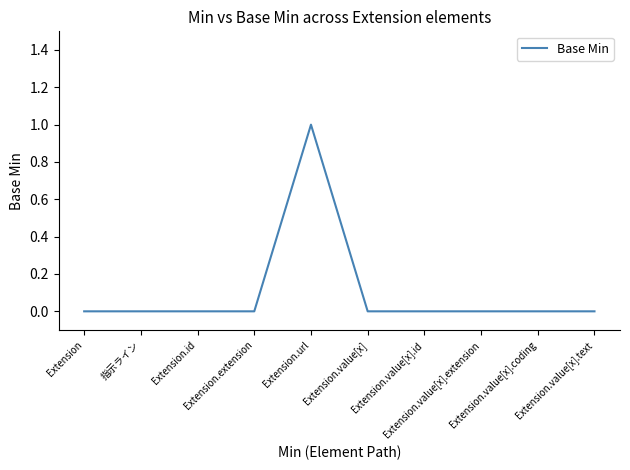

How many lines are shown in the chart?

1